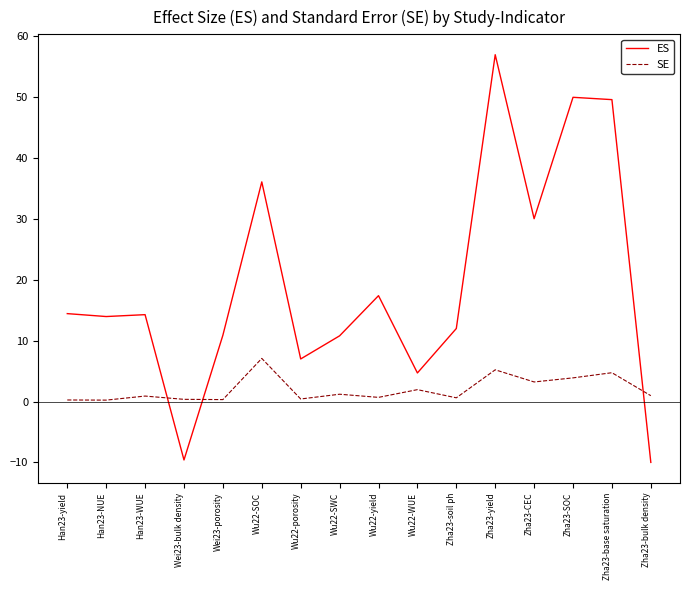

At which label is SE closest to 3?

Zha23-CEC